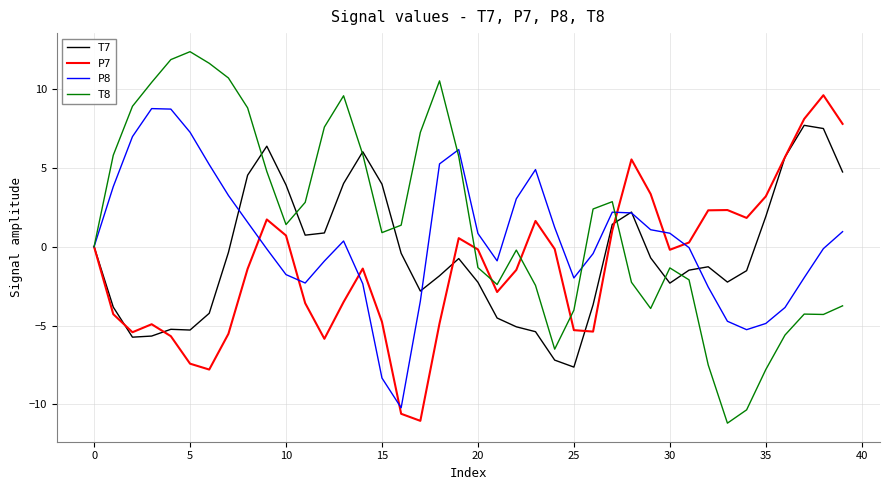

True or false: P8 and T7 cross at least once.

True